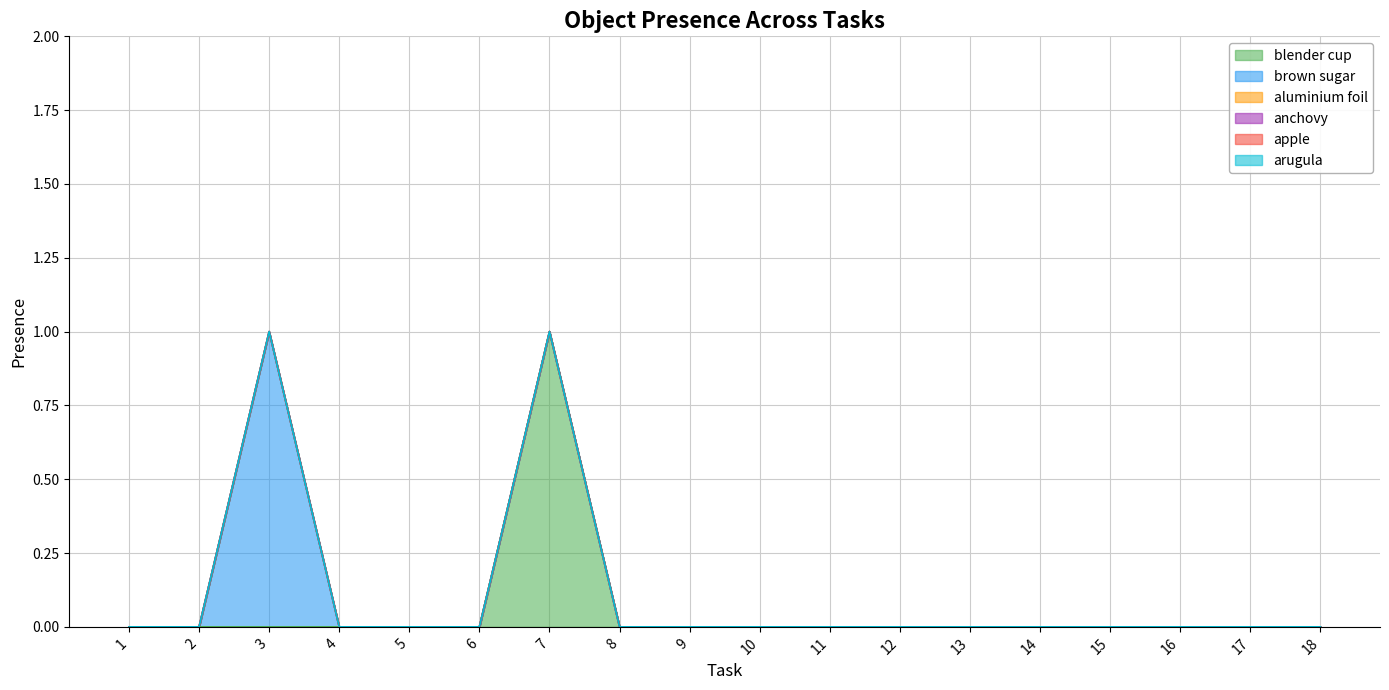

Which series has the largest total across all categories?

blender cup